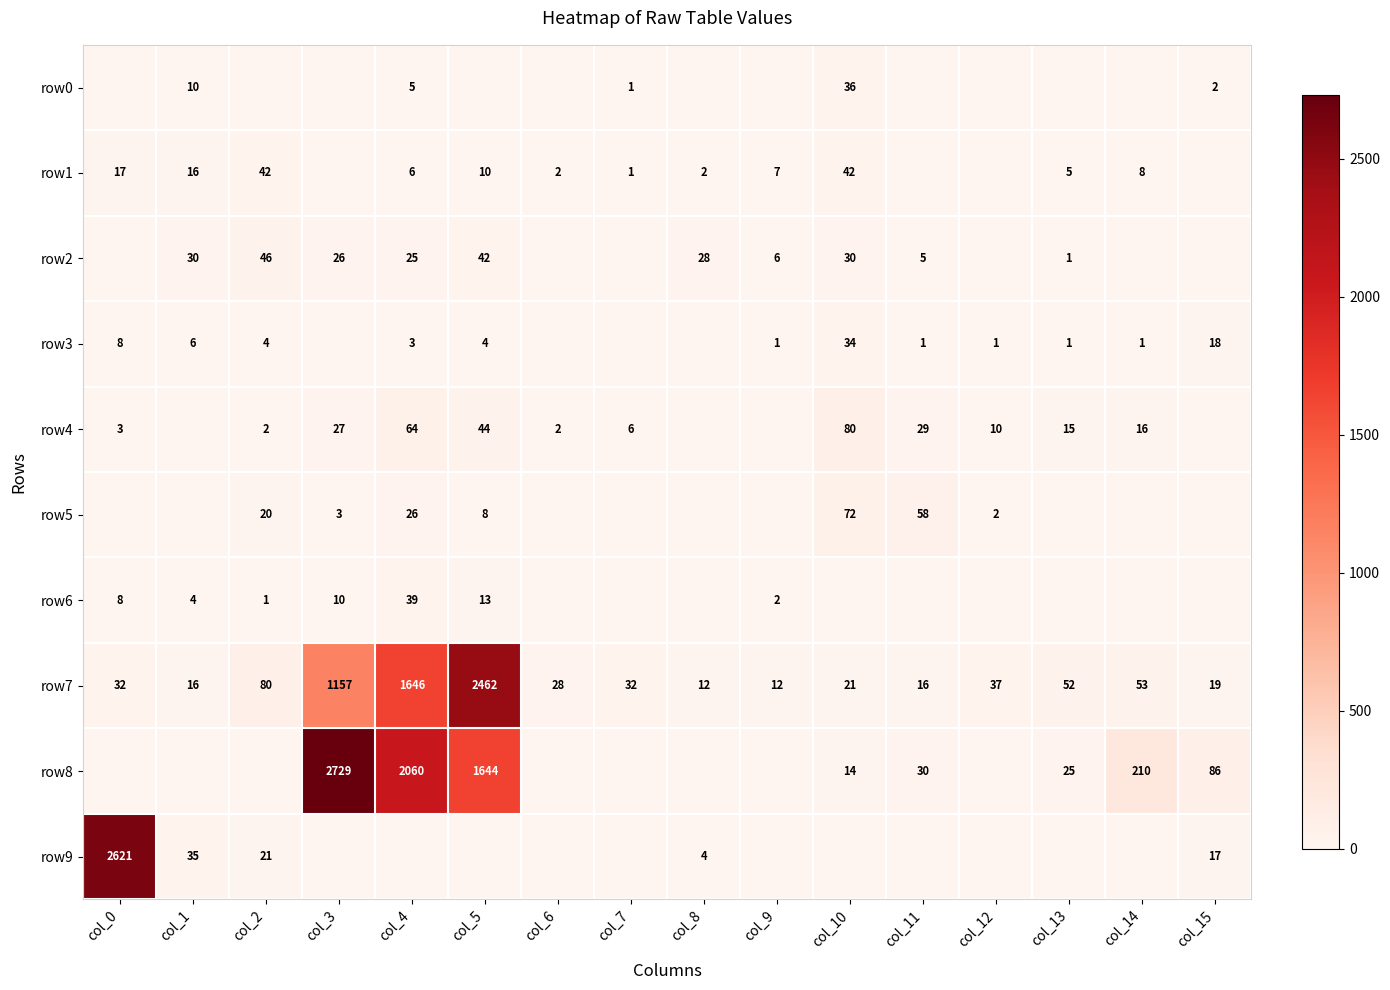

Is it true that row1 equals 59 at col_10?

False